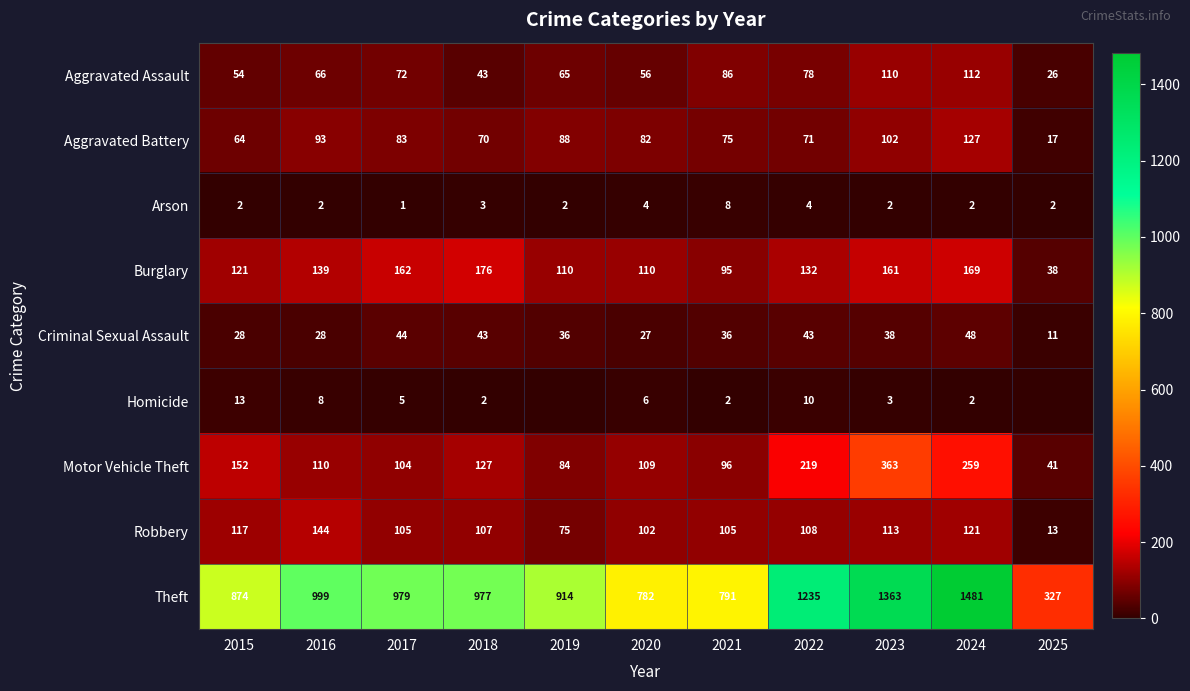

Is it true that Homicide equals 9 at 2020?

False